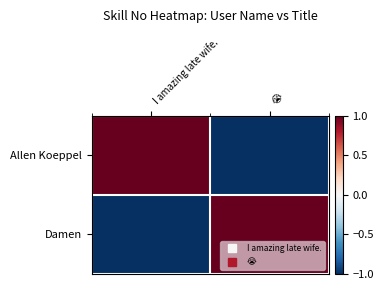

Rank the series at 😭 from lowest to highest value.

Allen Koeppel, Damen